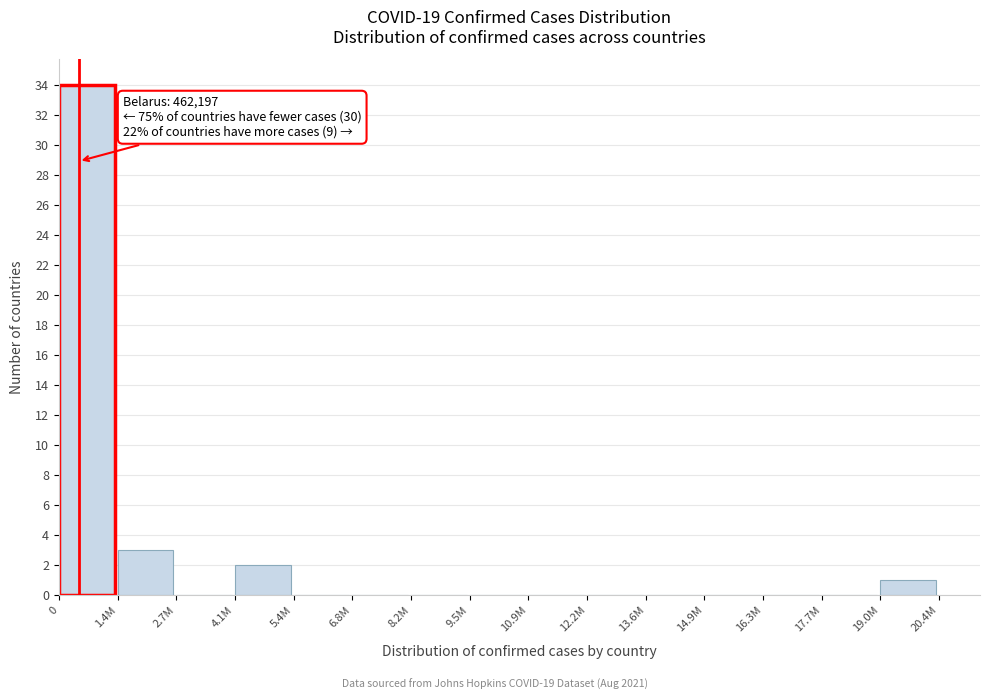

Reading left to right, list all the values displayed in this chart.

0=34	1.4M=3	2.7M=0	4.1M=2	5.4M=0	6.8M=0	8.2M=0	9.5M=0	10.9M=0	12.2M=0	13.6M=0	14.9M=0	16.3M=0	17.7M=0	19.0M=1